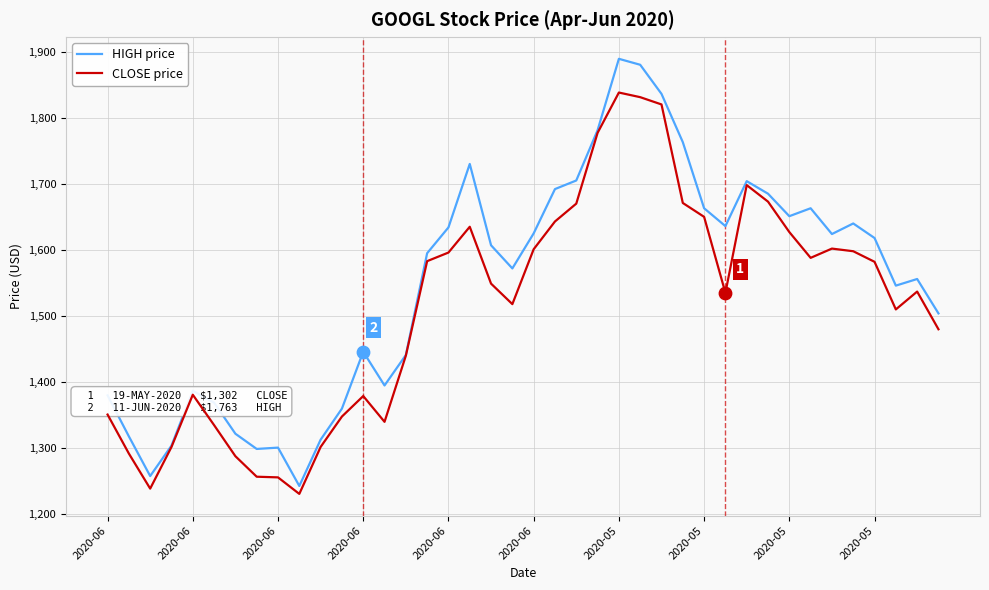

Which series has the largest total across all categories?

HIGH price